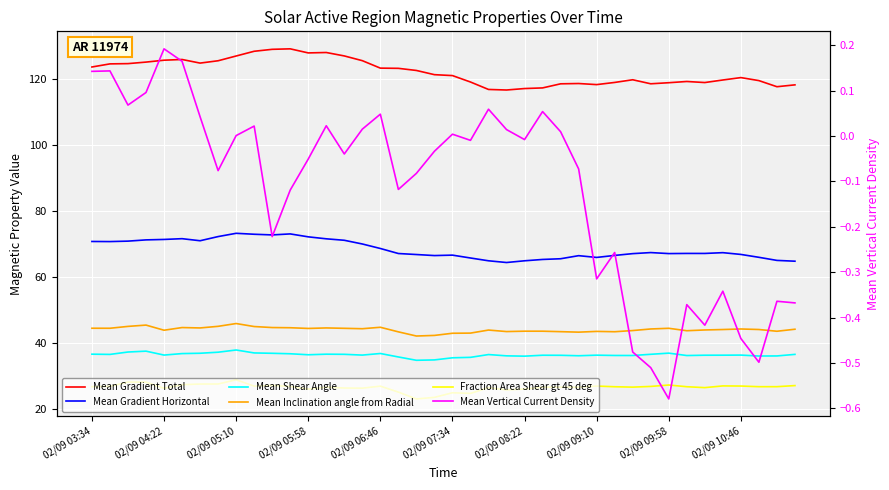

What is the difference between the maximum and minimum values in the Fraction Area Shear gt 45 deg series?

5.8